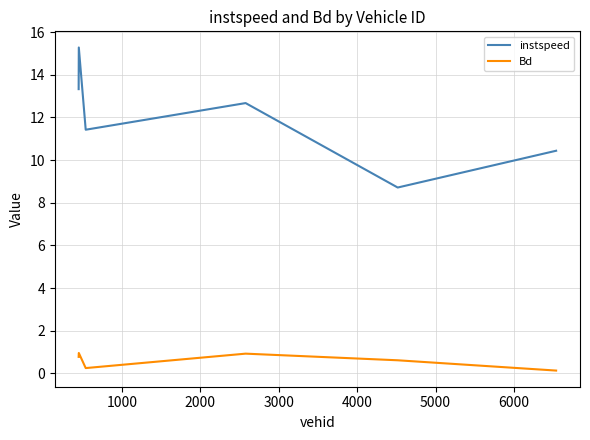

True or false: Bd and instspeed intersect in this chart.

False